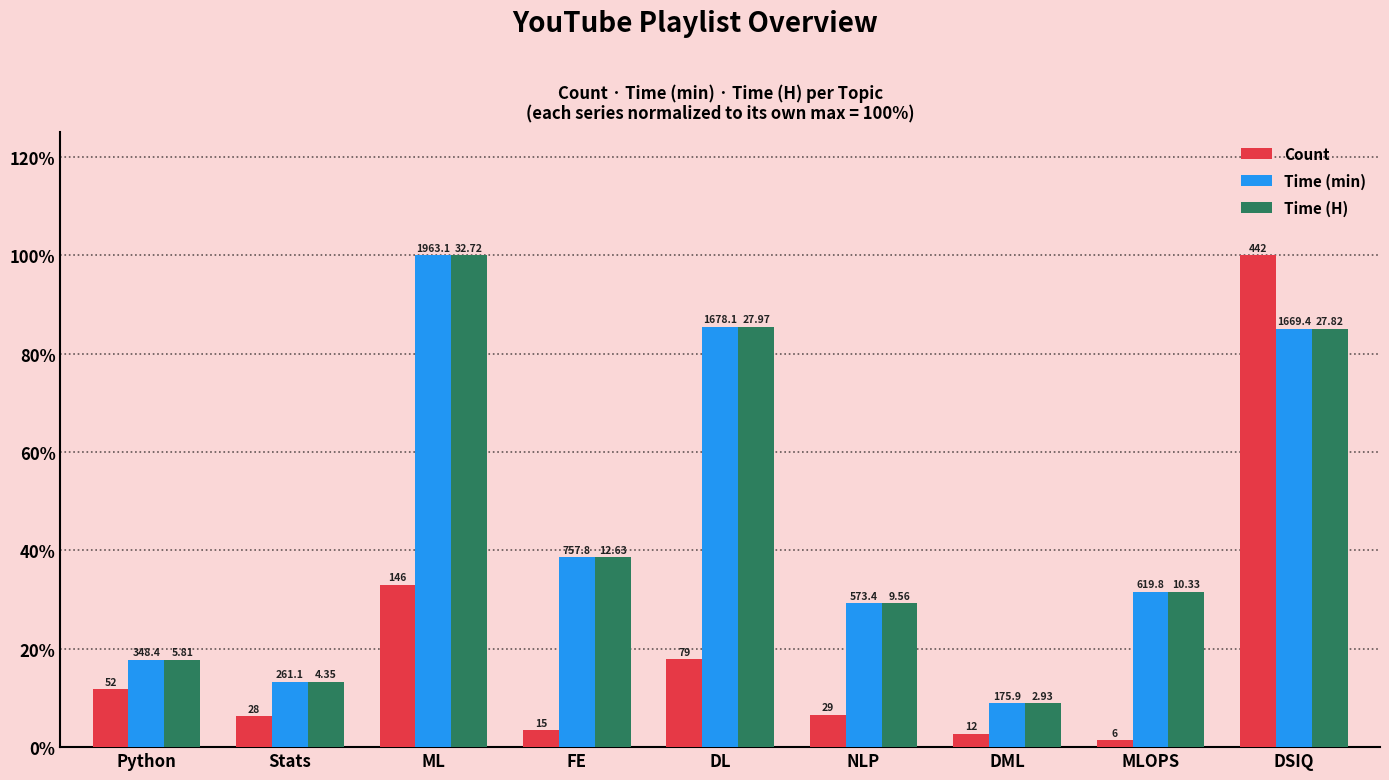

Are the bars horizontal?

No